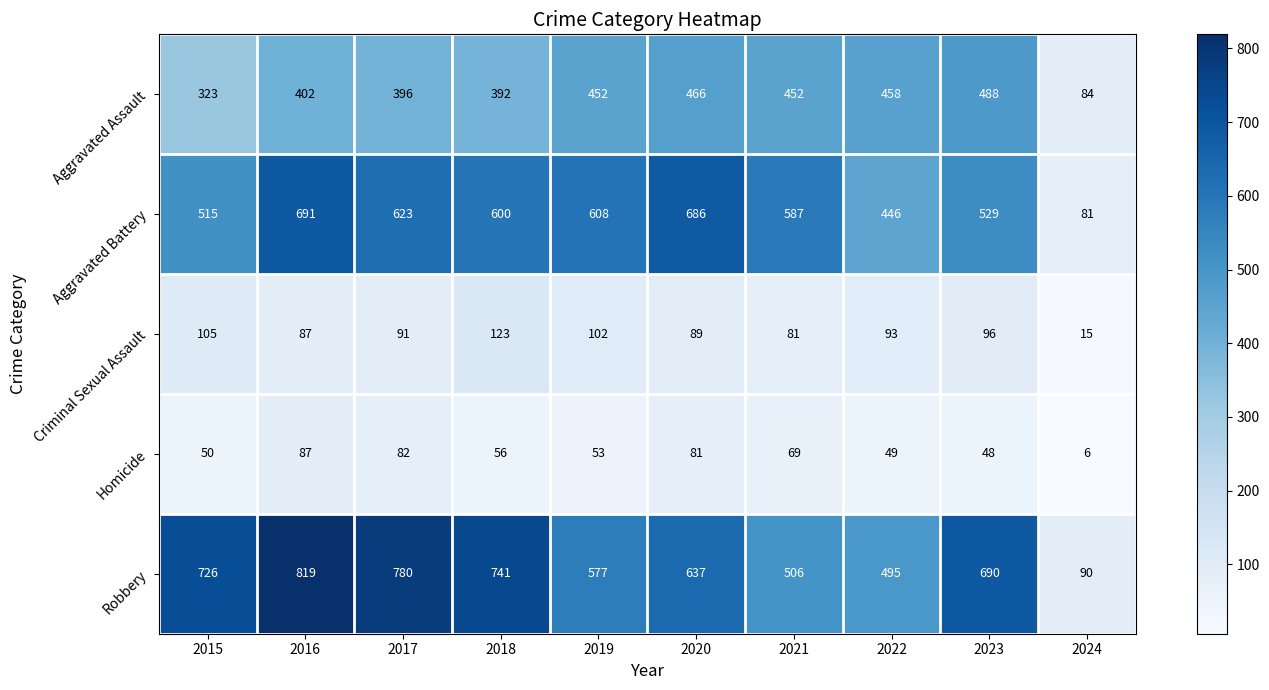

Is it true that Robbery equals 352 at 2017?

False